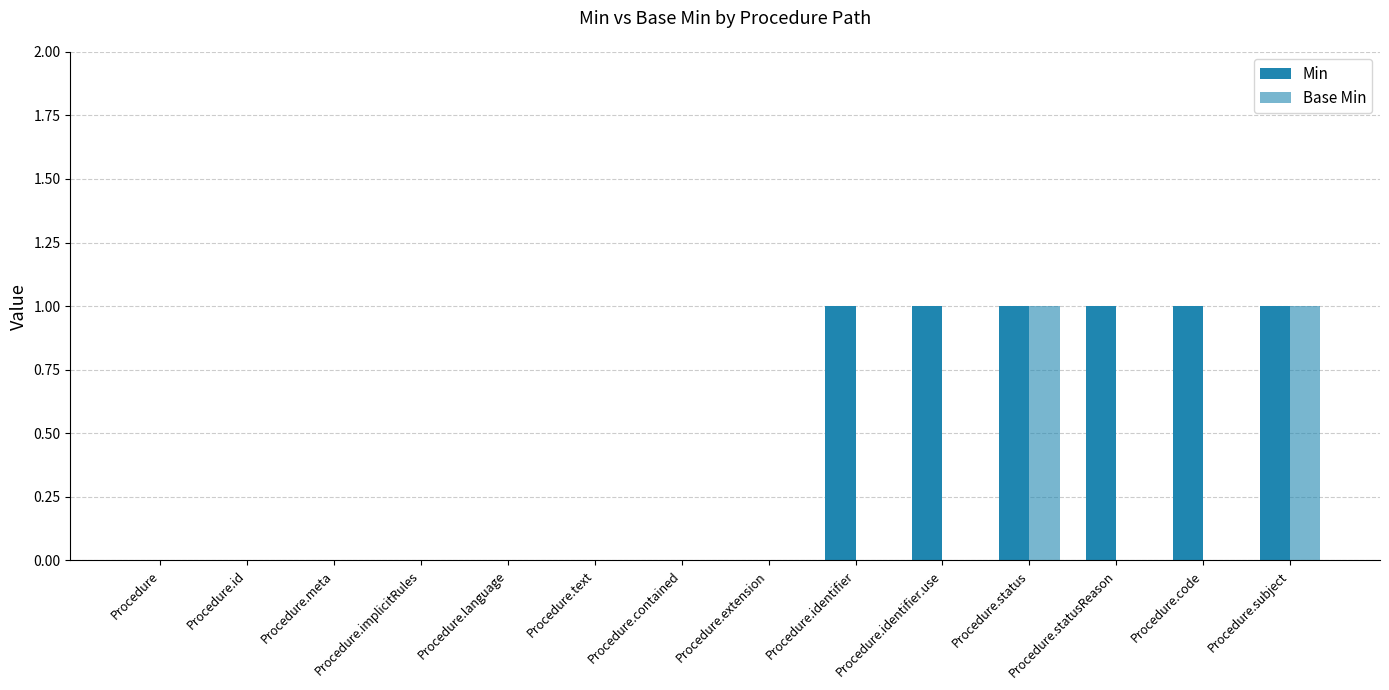

How many groups of bars are there?

14